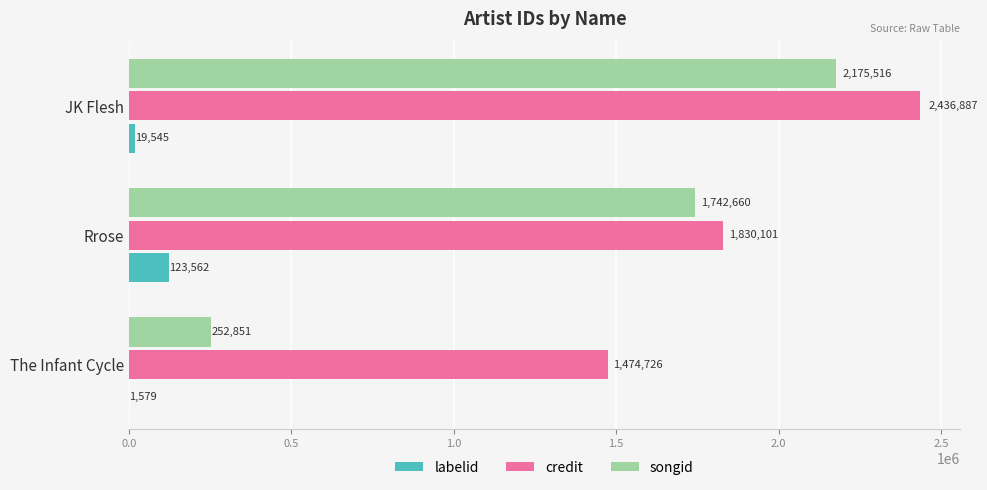

What is the total value across all series at The Infant Cycle?

1729156